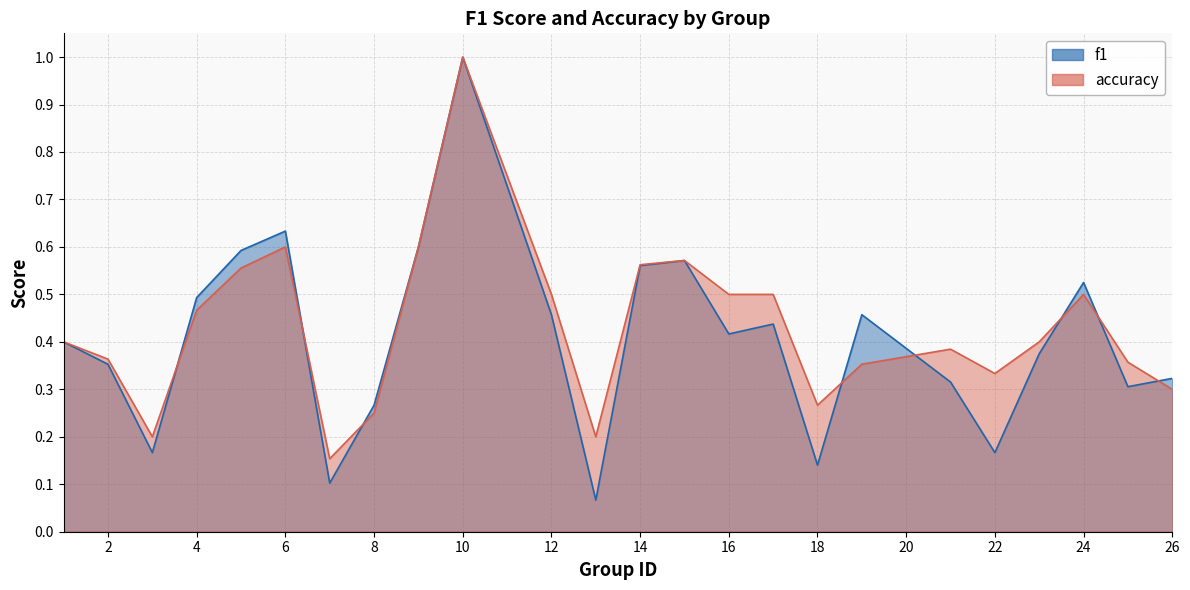

Rank the series at 2 from lowest to highest value.

f1, accuracy